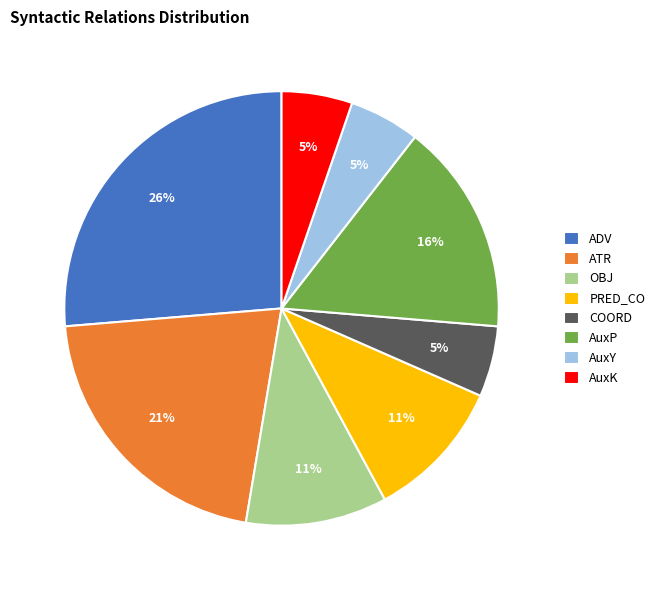

Between AuxP and PRED_CO, which is larger?

AuxP